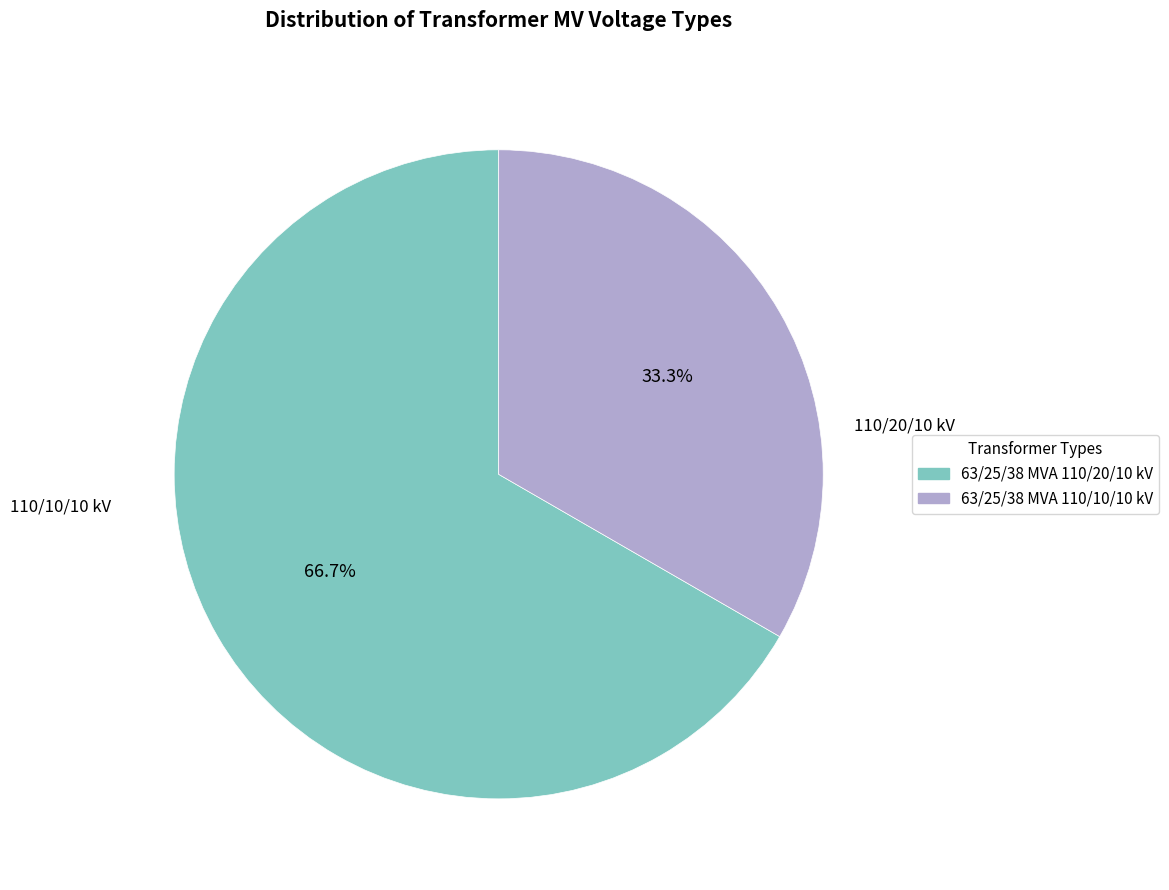

Which category has the smallest portion of the pie?

63/25/38 MVA 110/10/10 kV